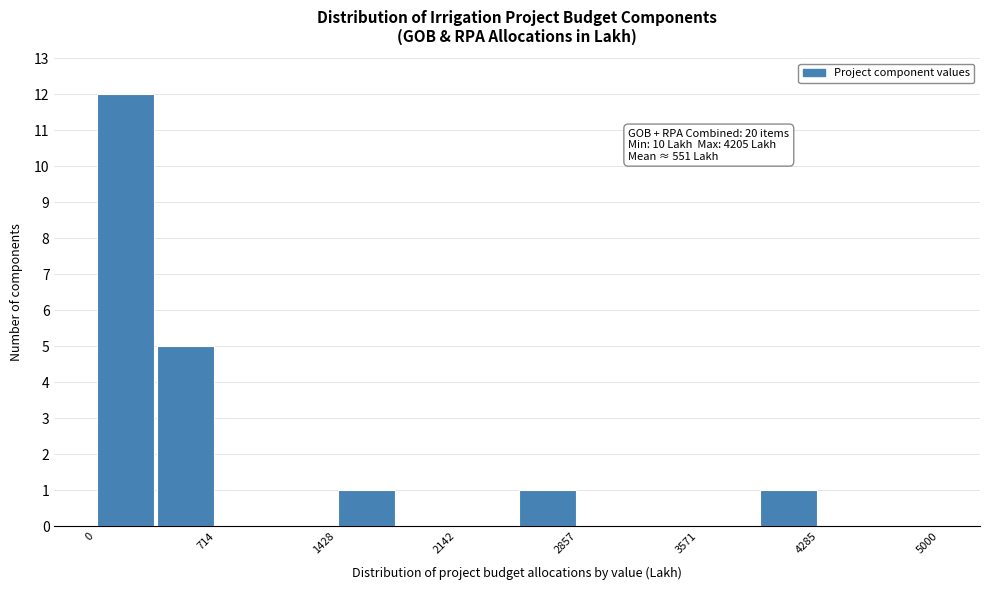

Read against the x-axis, roughly where is the centre of the tallest bar?

200